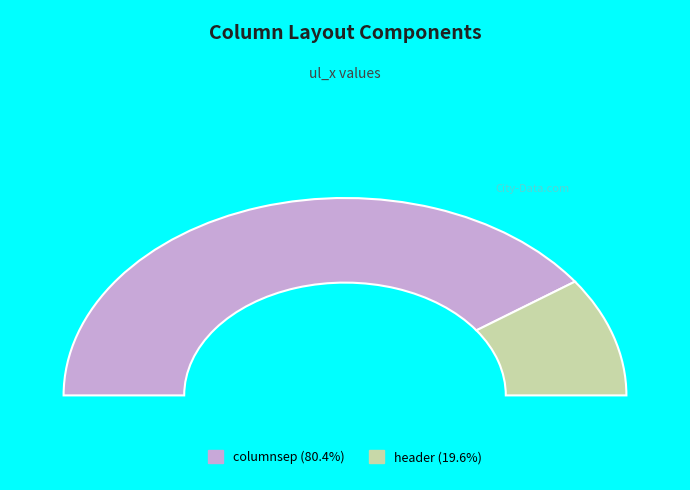

Is there a majority slice in this chart?

Yes